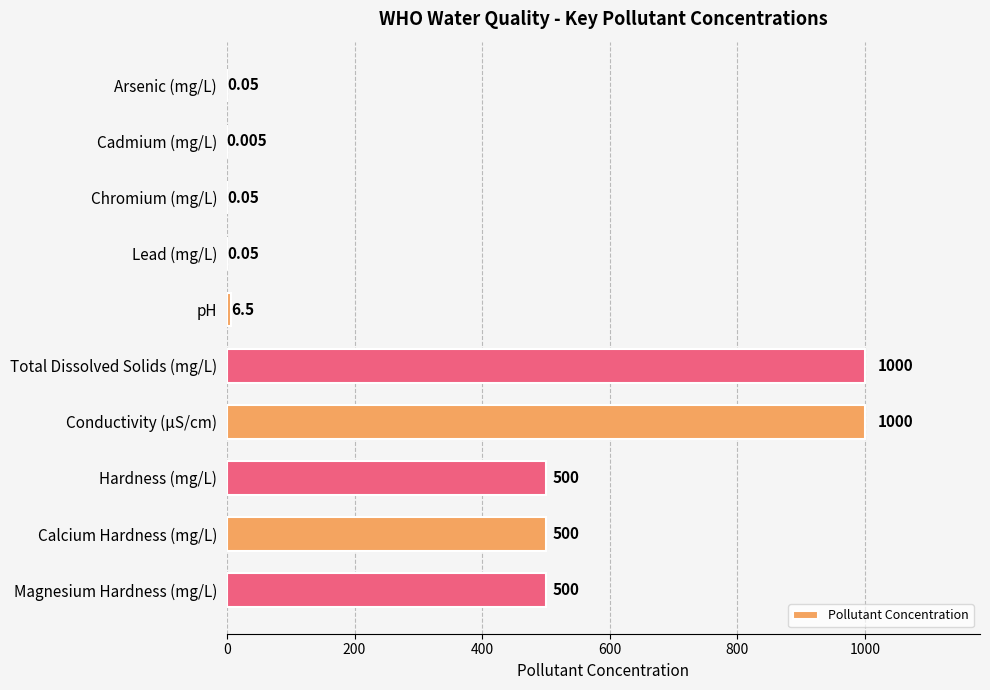

Between pH and Magnesium Hardness (mg/L), which is larger?

Magnesium Hardness (mg/L)